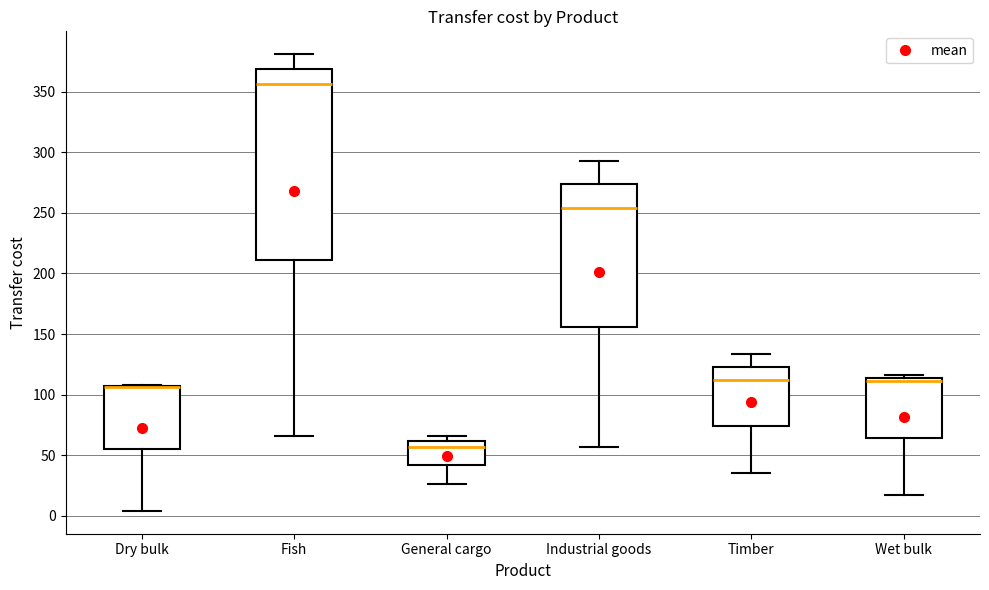

Reading left to right, transcribe this box plot: for each box, give where its median line is, the range the box spans, and where its two whiskers end, as read against the y-axis. The values are not printed on the chart, so give them approximately, as read against the axis.

Dry bulk: median 105 (drawn on the box's upper edge), box 55 to 105, whiskers 5 to 110
Fish: median 355, box 210 to 370, whiskers 65 to 380
General cargo: median 55, box 40 to 60, whiskers 25 to 65
Industrial goods: median 255, box 155 to 275, whiskers 55 to 295
Timber: median 110, box 75 to 125, whiskers 35 to 135
Wet bulk: median 110, box 65 to 115, whiskers 15 to 115 (just above the box's upper edge)